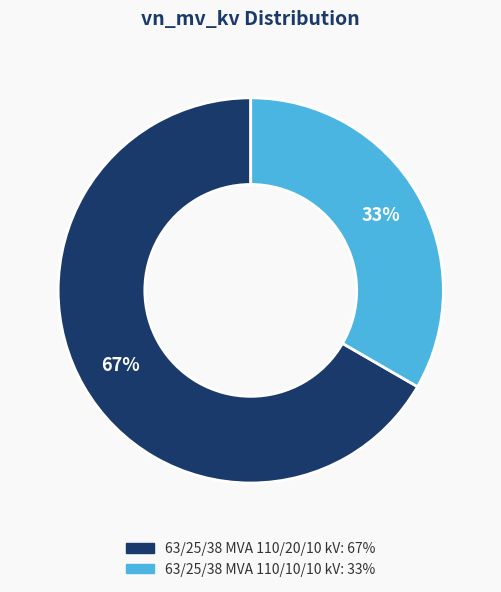

To the nearest percent, what percentage of the pie is 63/25/38 MVA 110/10/10 kV?

33%